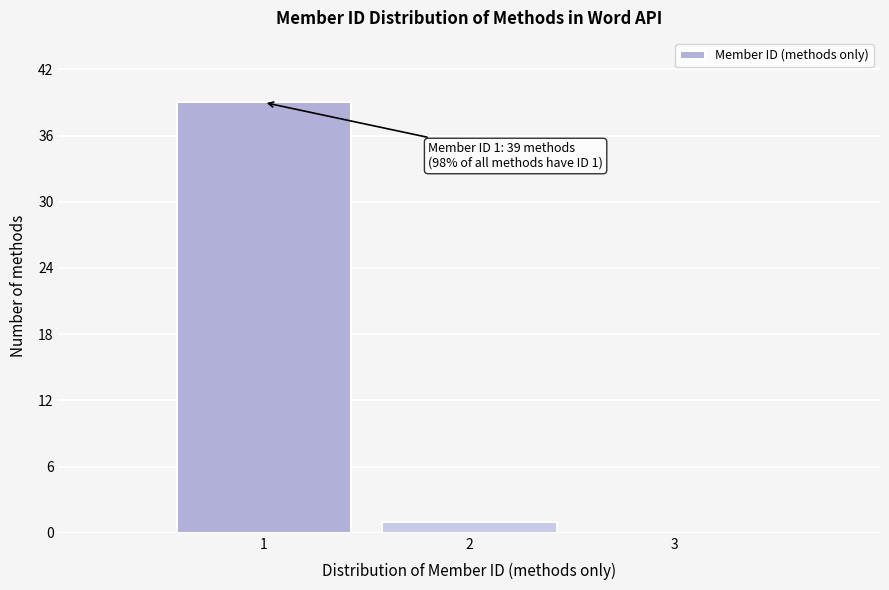

Reading right to left, what are all the values shown in this chart?

3=0	2=1	1=39